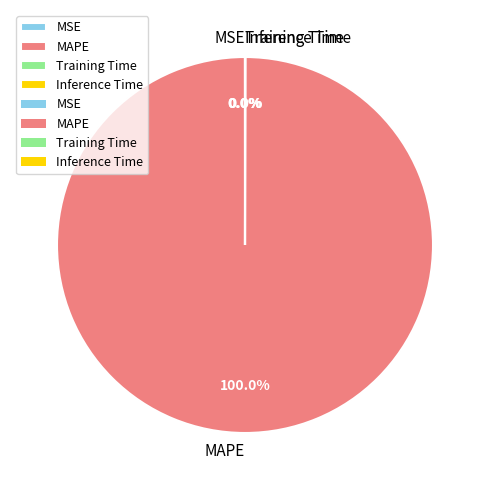

What is the largest slice in the pie chart?

MAPE